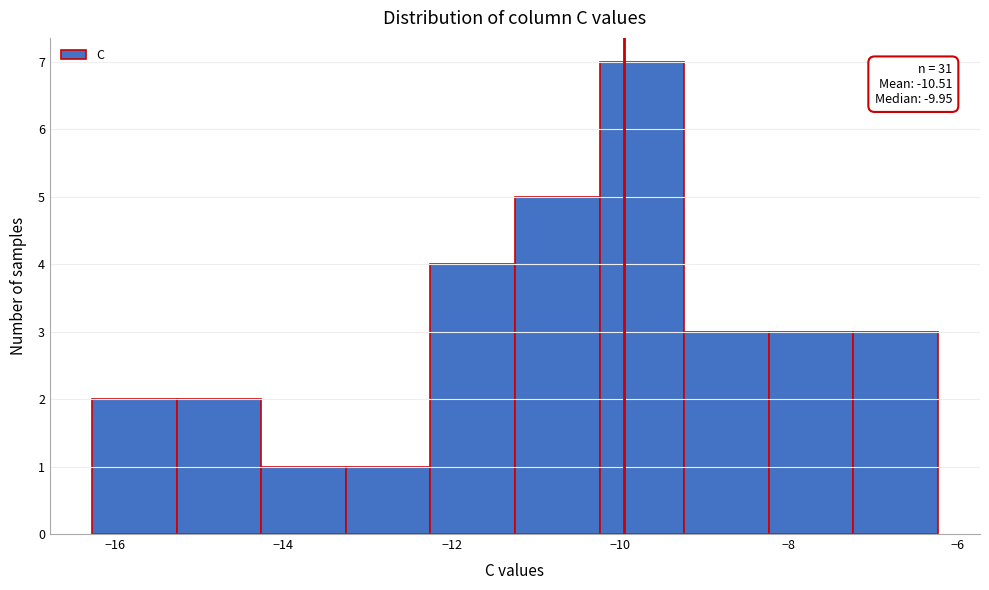

Over which range of the x-axis is the bar tallest?

-10.2 to -9.2